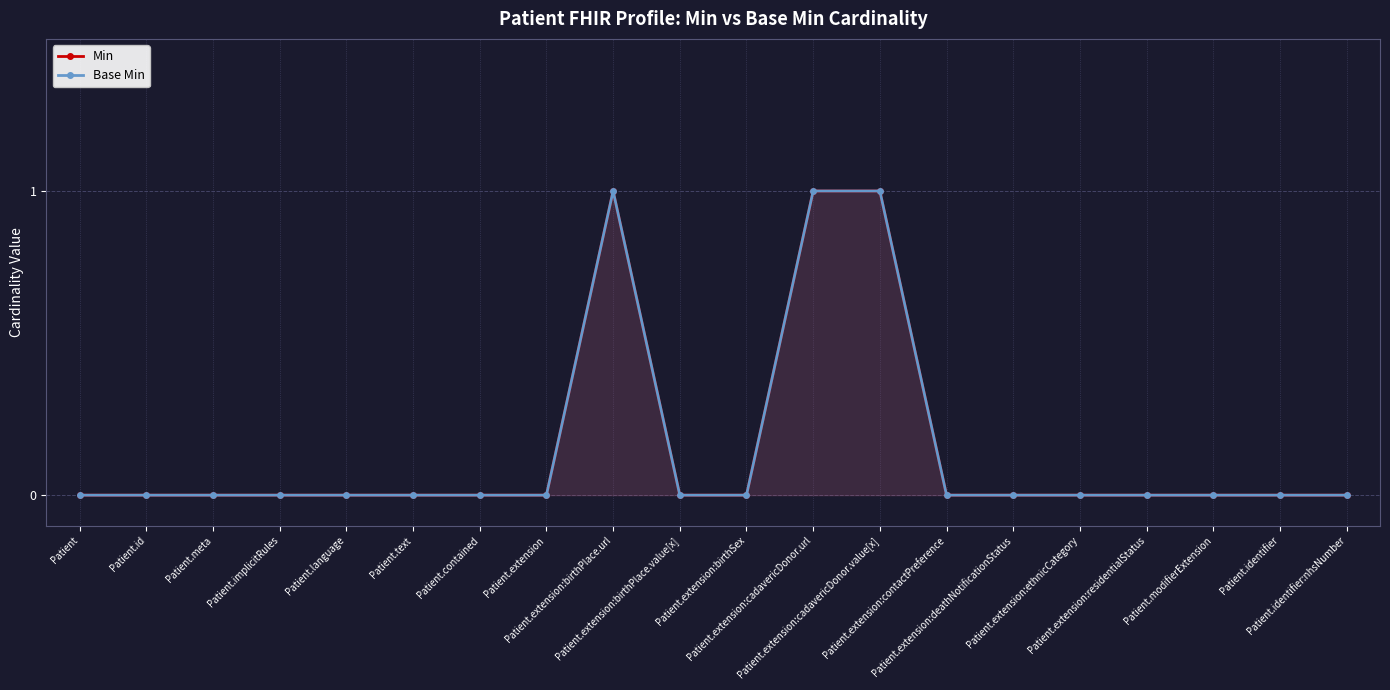

What is the sum of all Base Min values?

3